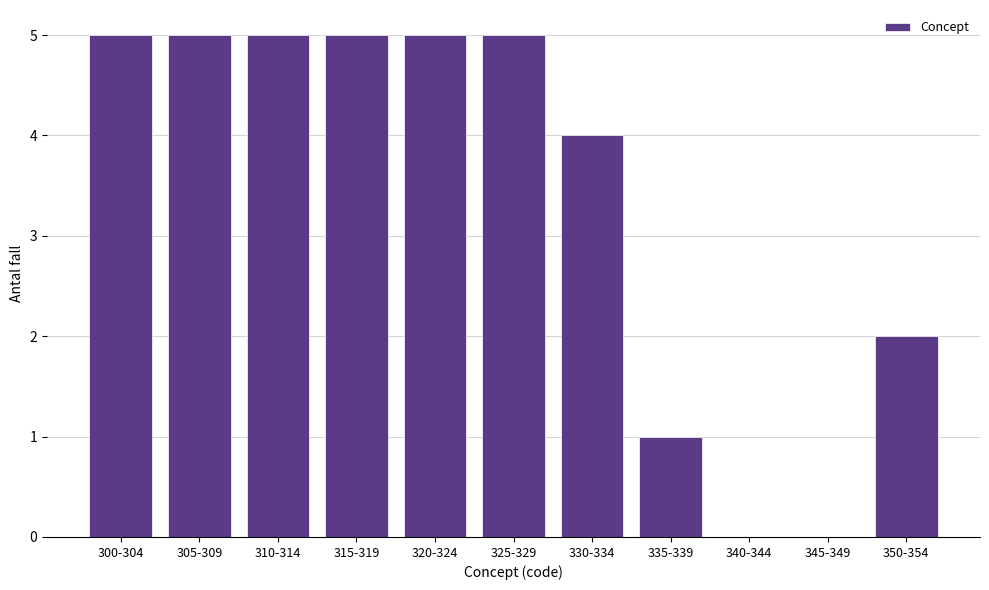

Reading right to left, what are all the values shown in this chart?

350-354=2	345-349=0	340-344=0	335-339=1	330-334=4	325-329=5	320-324=5	315-319=5	310-314=5	305-309=5	300-304=5